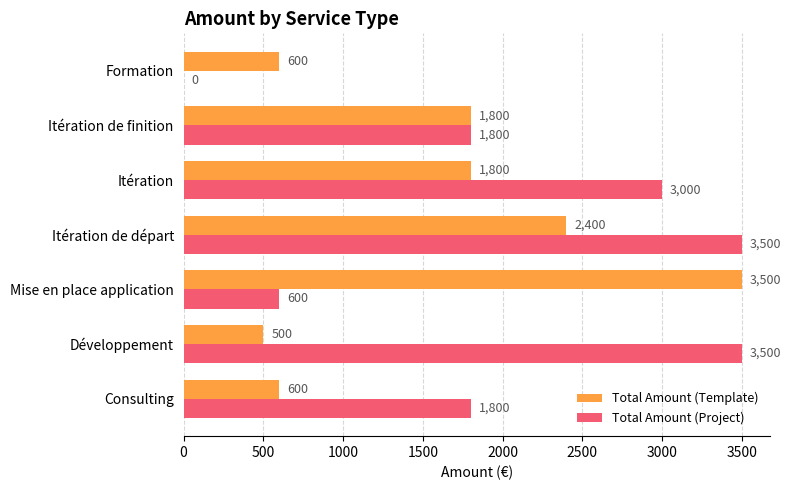

The Total Amount (Project) series shows 4811 at Itération de départ. True or false?

False